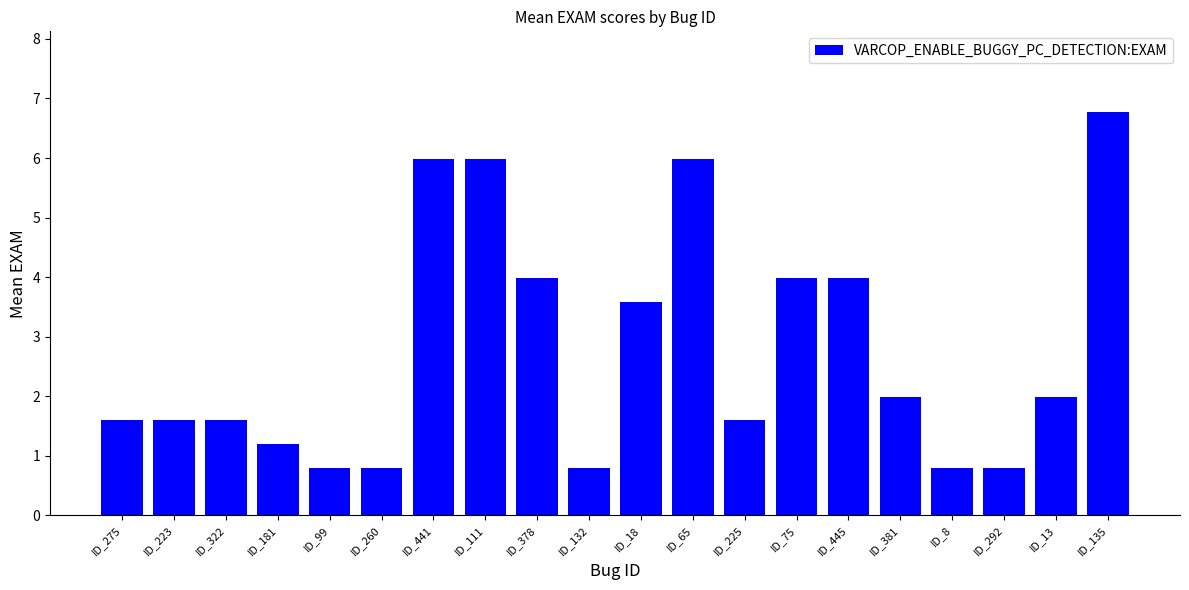

Is it true that the value at ID_181 is 1.2?

True